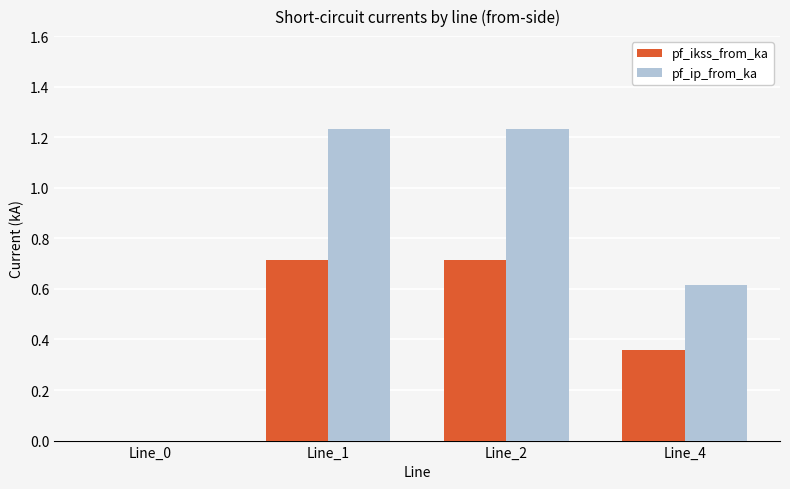

Between Line_1 and Line_4, which series saw the biggest shift?

pf_ip_from_ka